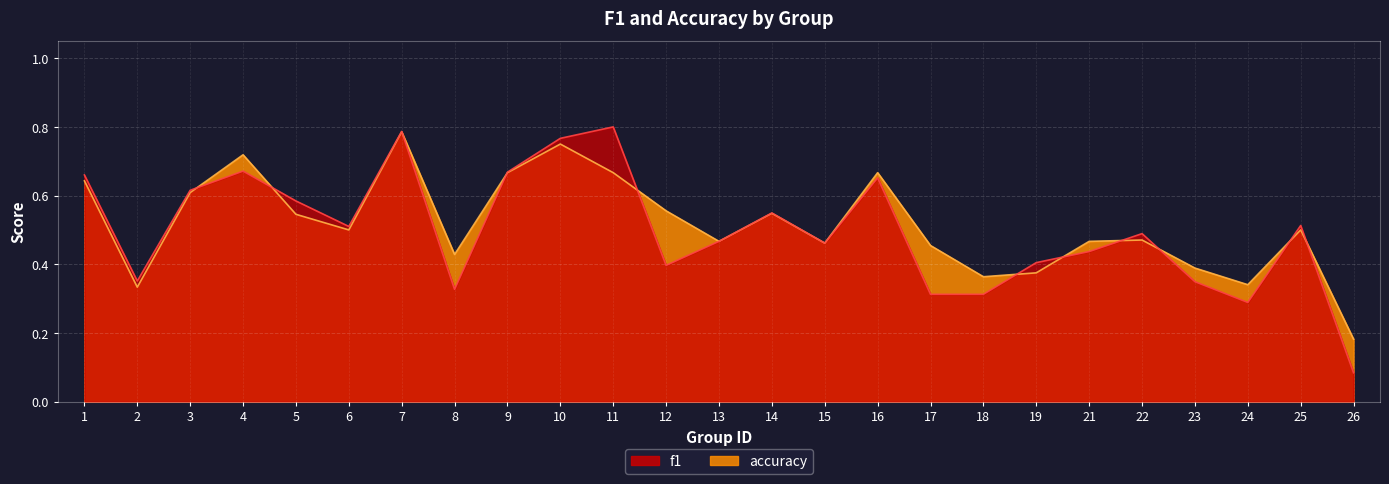

How many intersections are there between accuracy and f1?

11